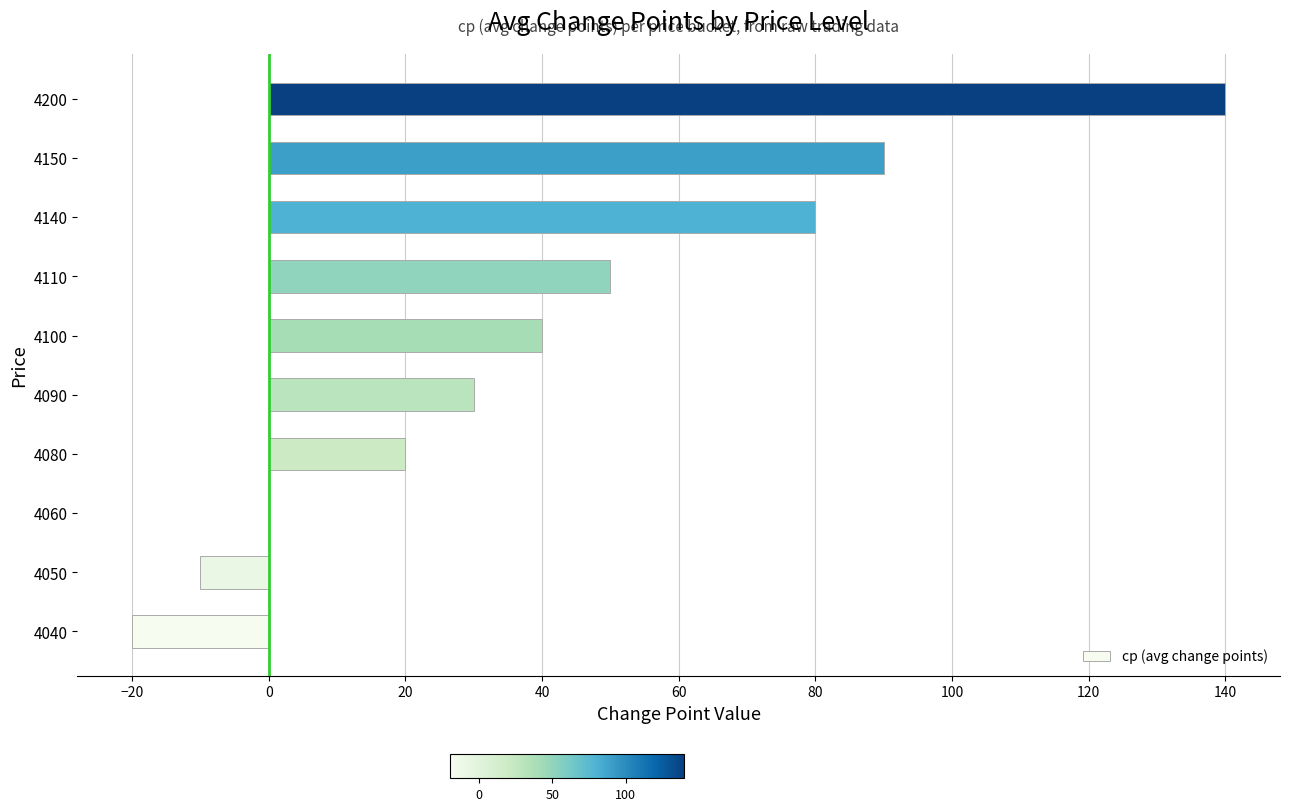

What is the sum of the values at 4100 and 4060?

40